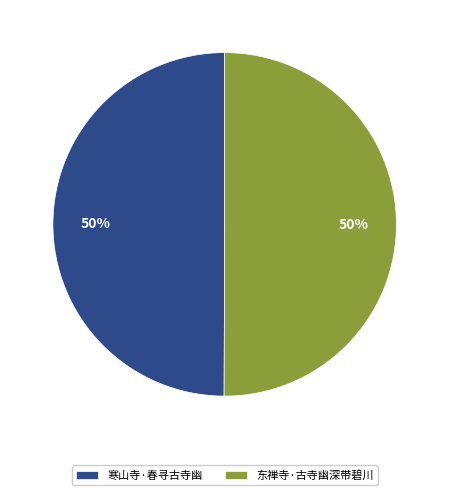

Approximately how many times larger is the value at 寒山寺·春寻古寺幽 compared to 东禅寺·古寺幽深带碧川?

1.0